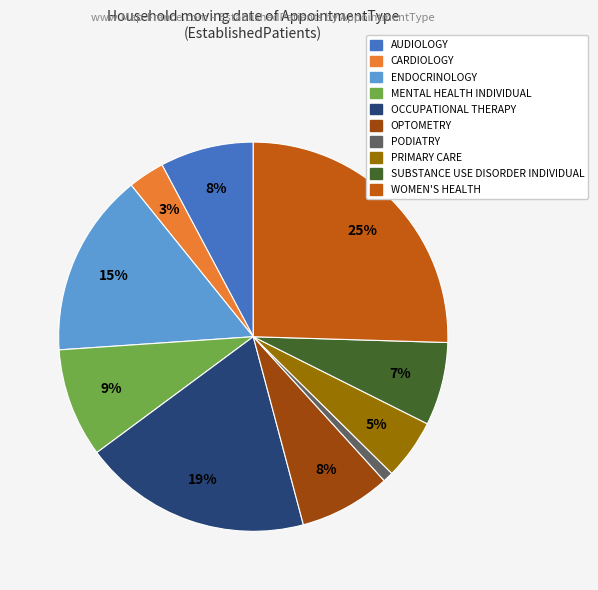

To the nearest percent, what is the average slice percentage?

10%